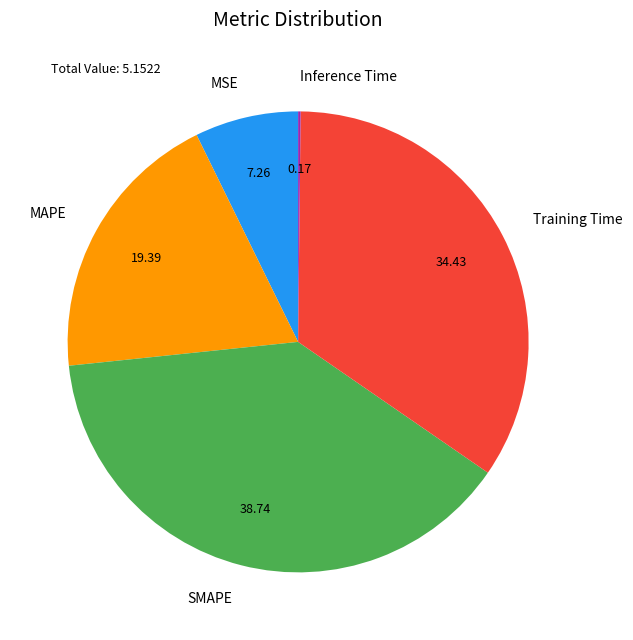

True or false: Training Time accounts for 34% of the total.

True